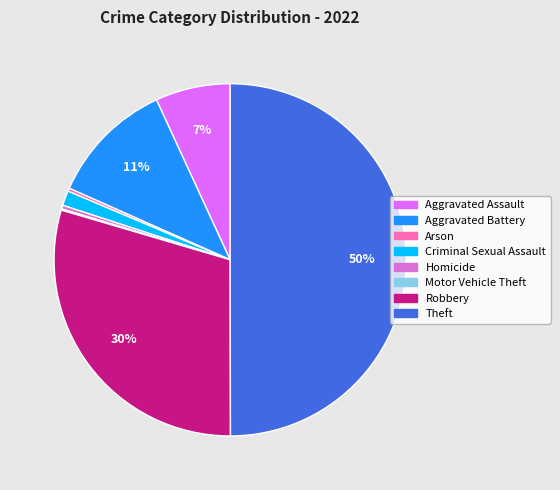

True or false: Criminal Sexual Assault accounts for 11% of the total.

False